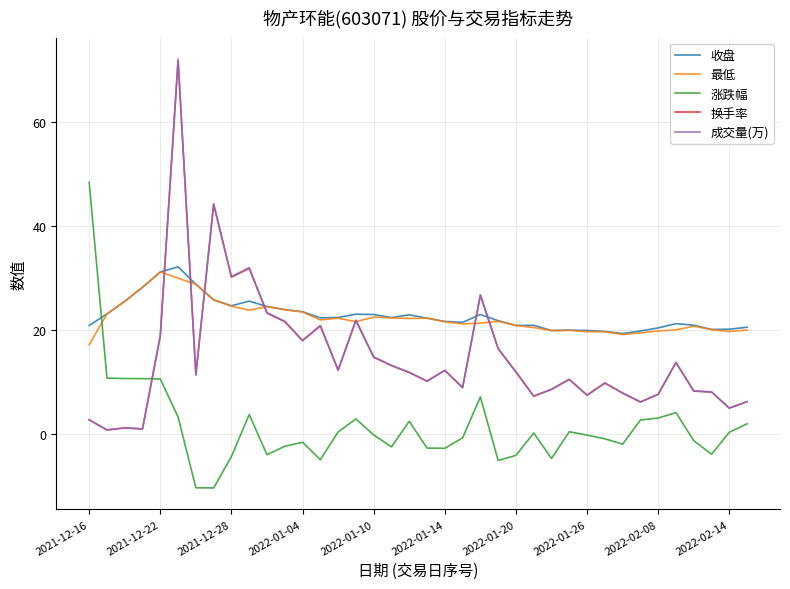

Which series has the largest range (max minus min)?

成交量(万)